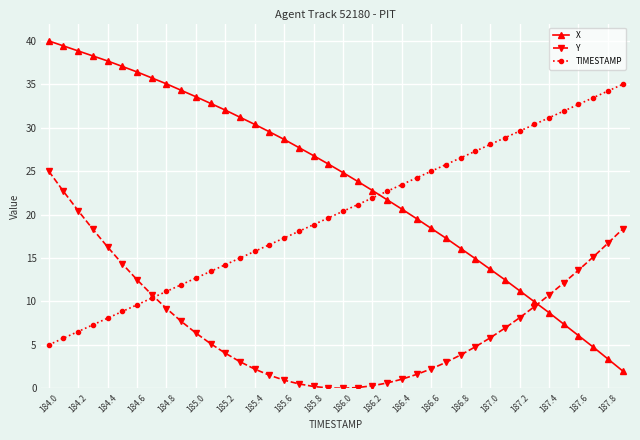

How many data points does each series have?

40